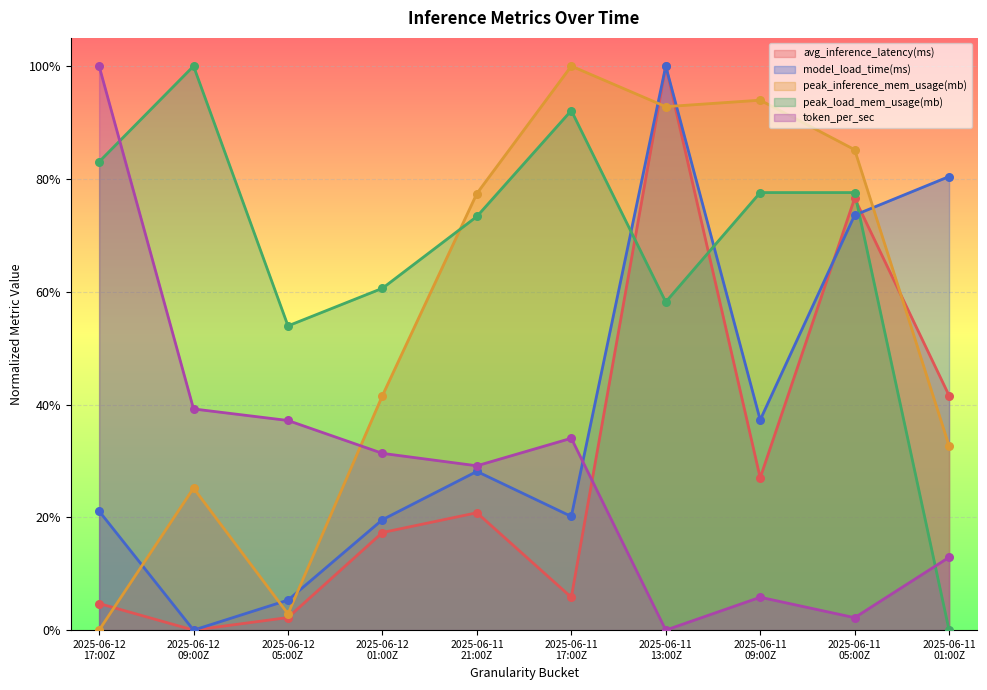

Which series has the widest spread of Y values?

avg_inference_latency(ms)